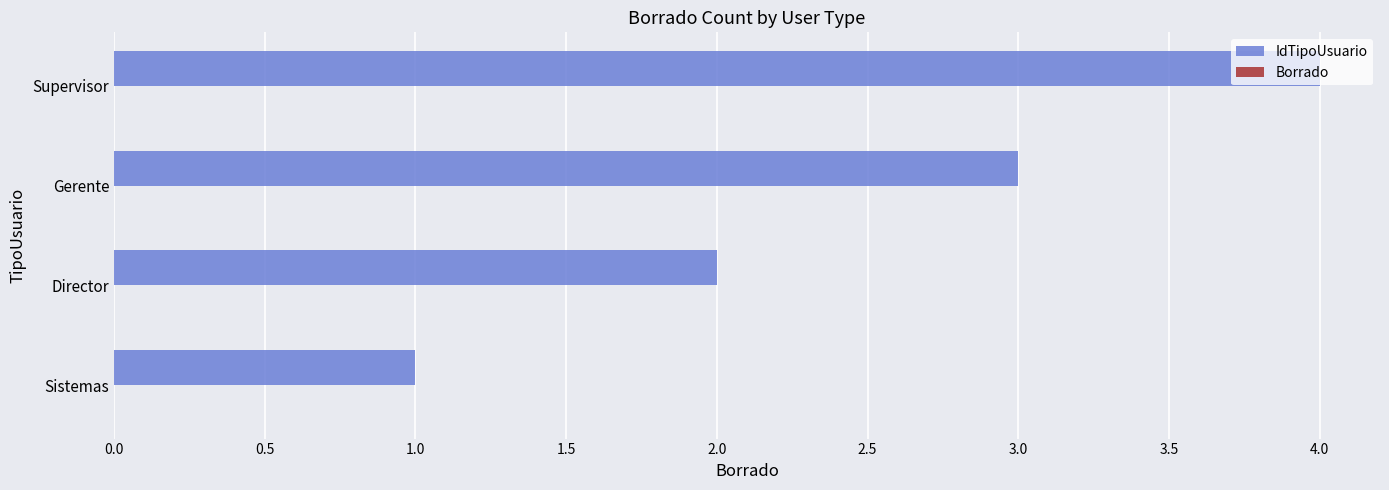

True or false: the data shows 2 at Director.

True